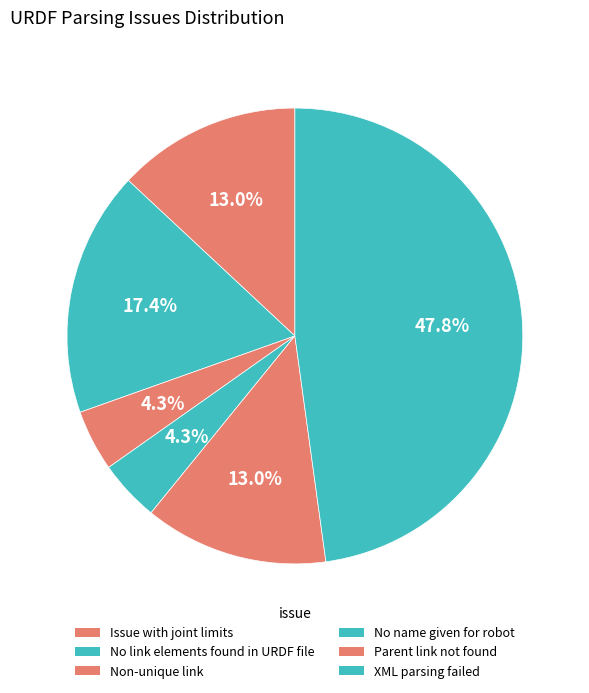

How many segments does this pie chart have?

6